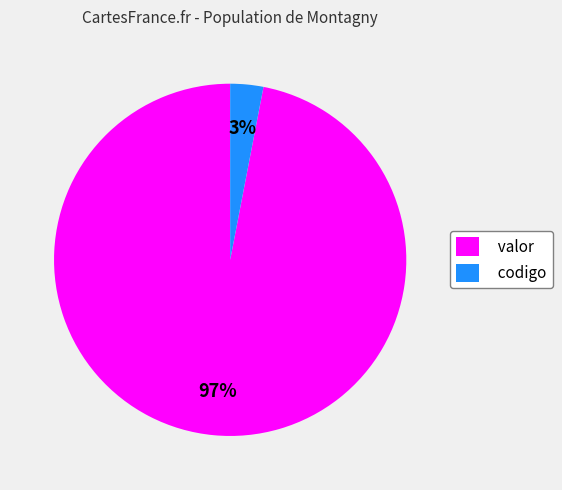

Rank the categories by value from highest to lowest.

valor, codigo